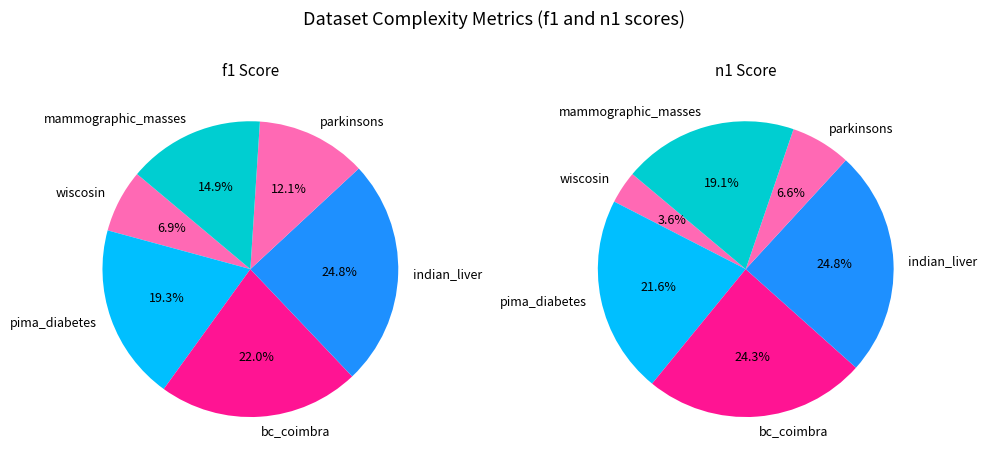

Is wiscosin the majority of the pie?

No